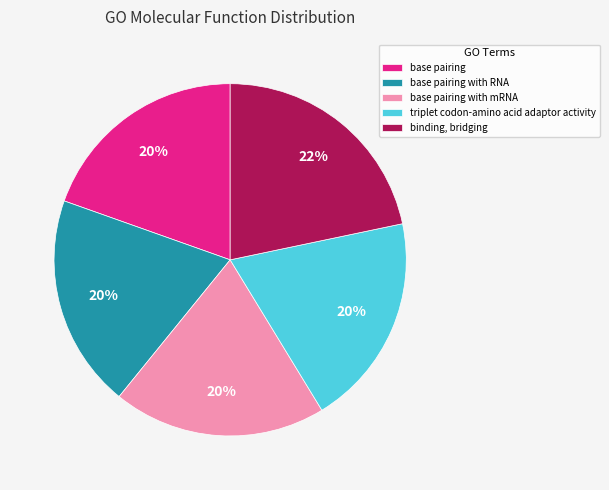

What percentage is the base pairing with mRNA slice, to the nearest percent?

20%